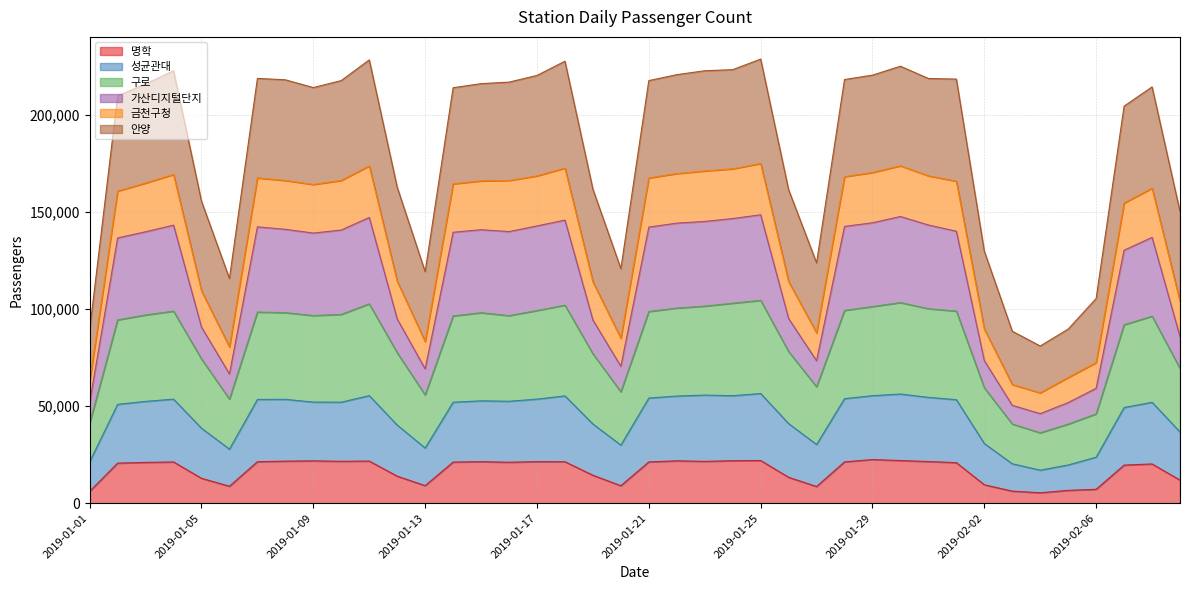

What position from the right is 2019-01-11?

30